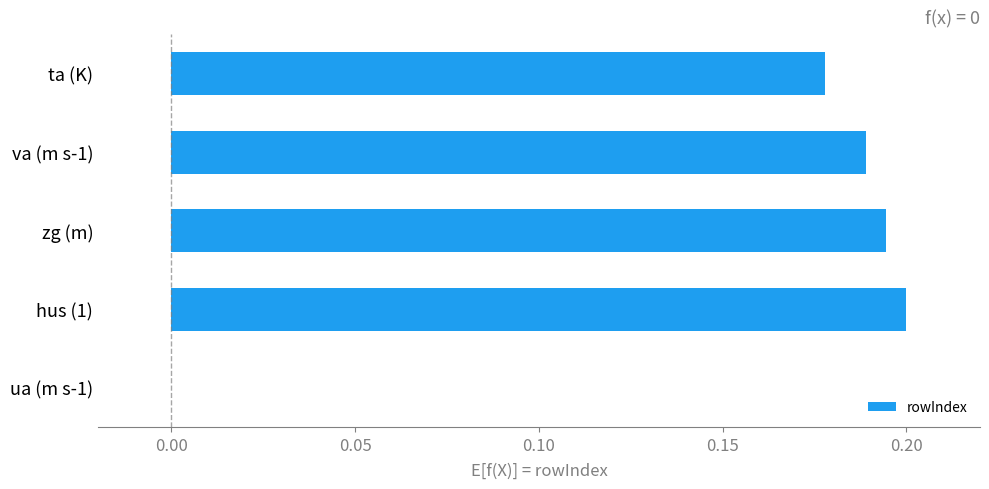

Are the bars horizontal?

Yes